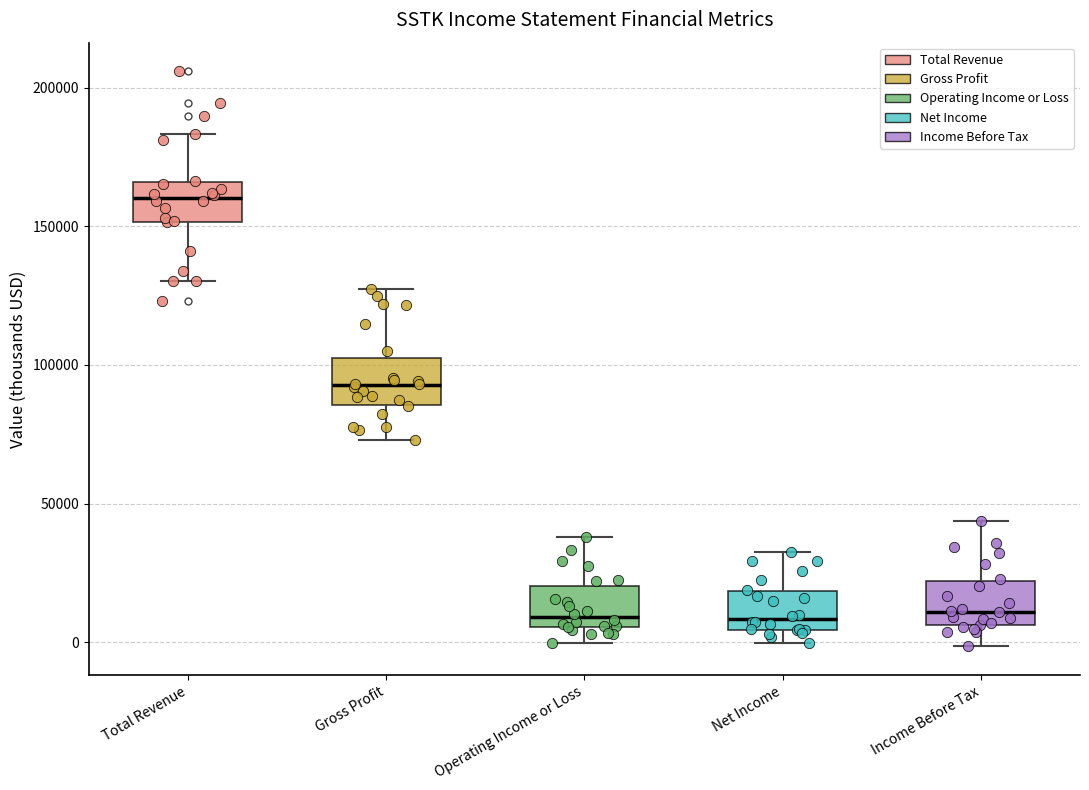

Reading left to right, transcribe this box plot: for each box, give where its median line is, the range the box spans, and where its two whiskers end, as read against the y-axis. The values are not printed on the chart, so give them approximately, as read against the axis.

Total Revenue: median 160000, box 150000 to 165000, whiskers 130000 to 185000
Gross Profit: median 95000, box 85000 to 105000, whiskers 75000 to 125000
Operating Income or Loss: median 10000, box 5000 to 20000, whiskers 0 to 40000
Net Income: median 10000, box 5000 to 20000, whiskers 0 to 35000
Income Before Tax: median 10000, box 5000 to 20000, whiskers 0 to 45000